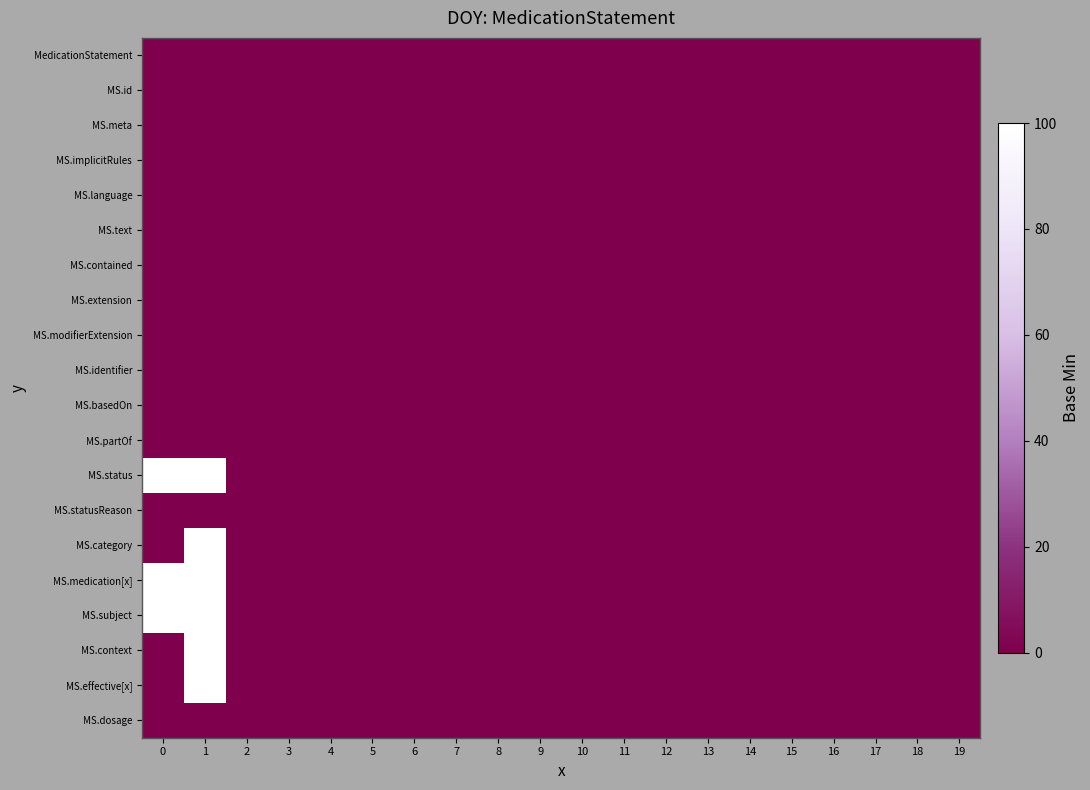

Between 9 and 13, which series saw the biggest shift?

MedicationStatement